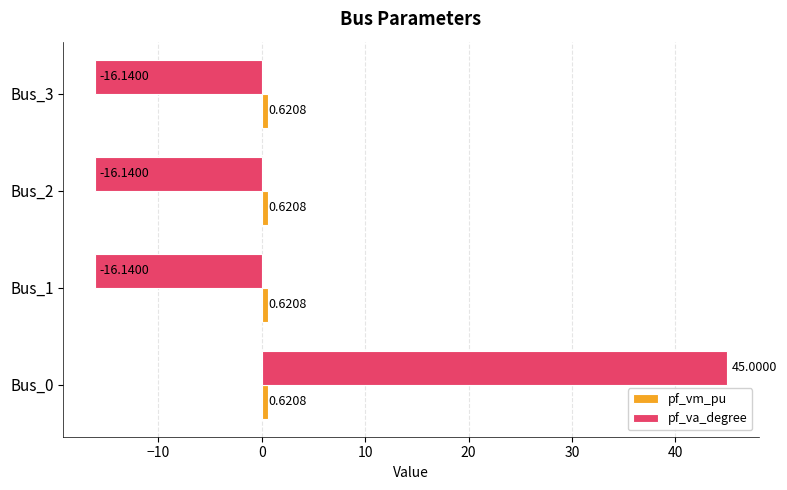

Which category has the highest value in the pf_va_degree series?

Bus_0